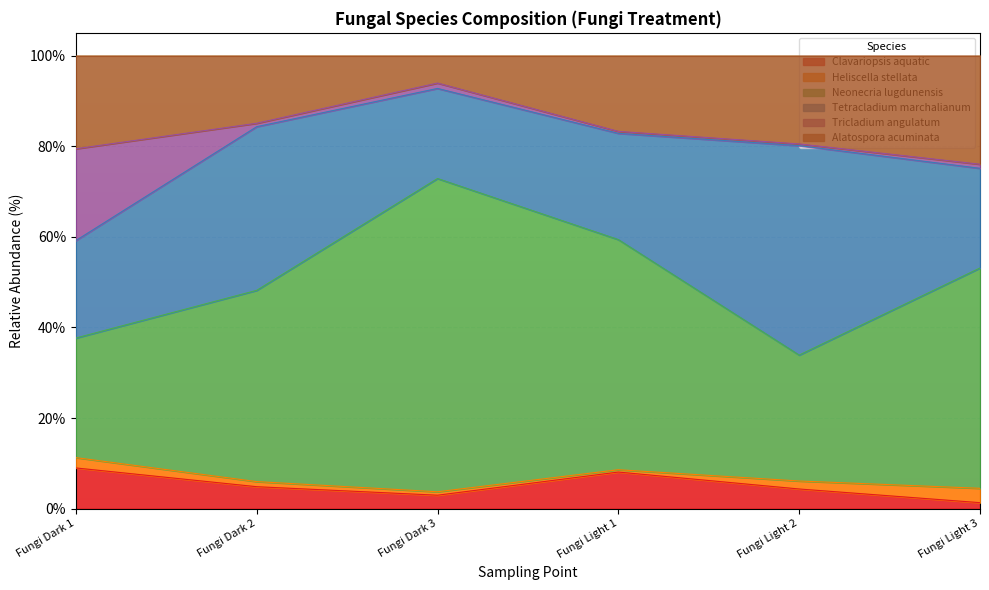

What is the highest value of the Clavariopsis aquatic series?

9.0